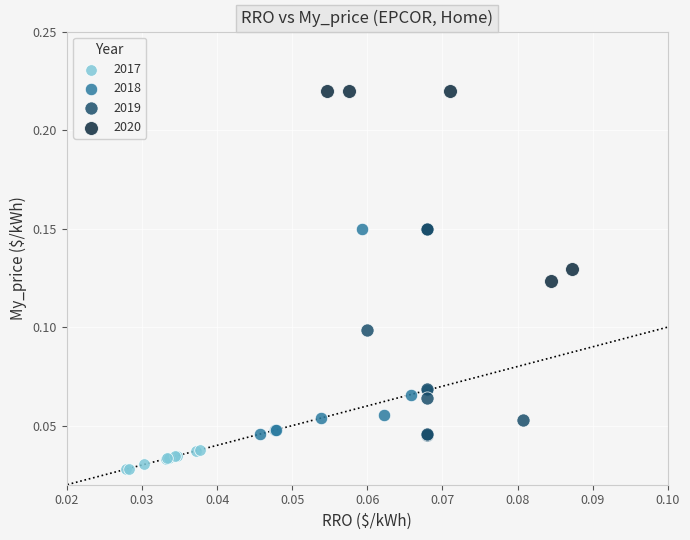

Which series reaches the minimum Y coordinate?

2017